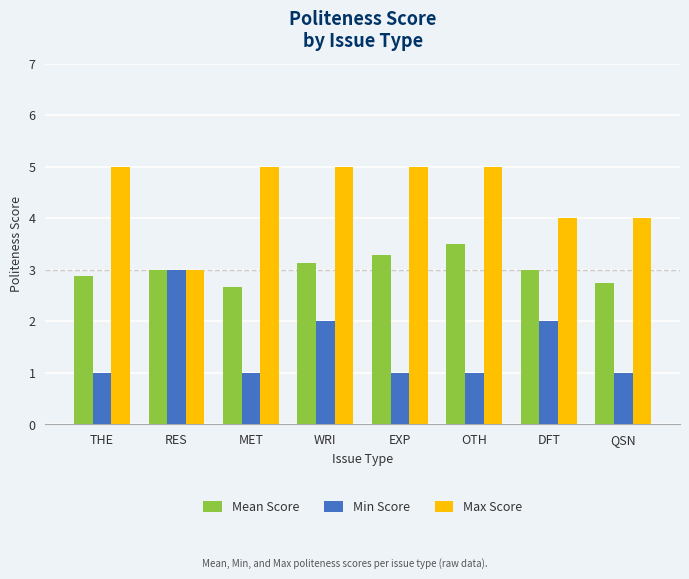

True or false: Min Score has a value of 1.7 at OTH.

False